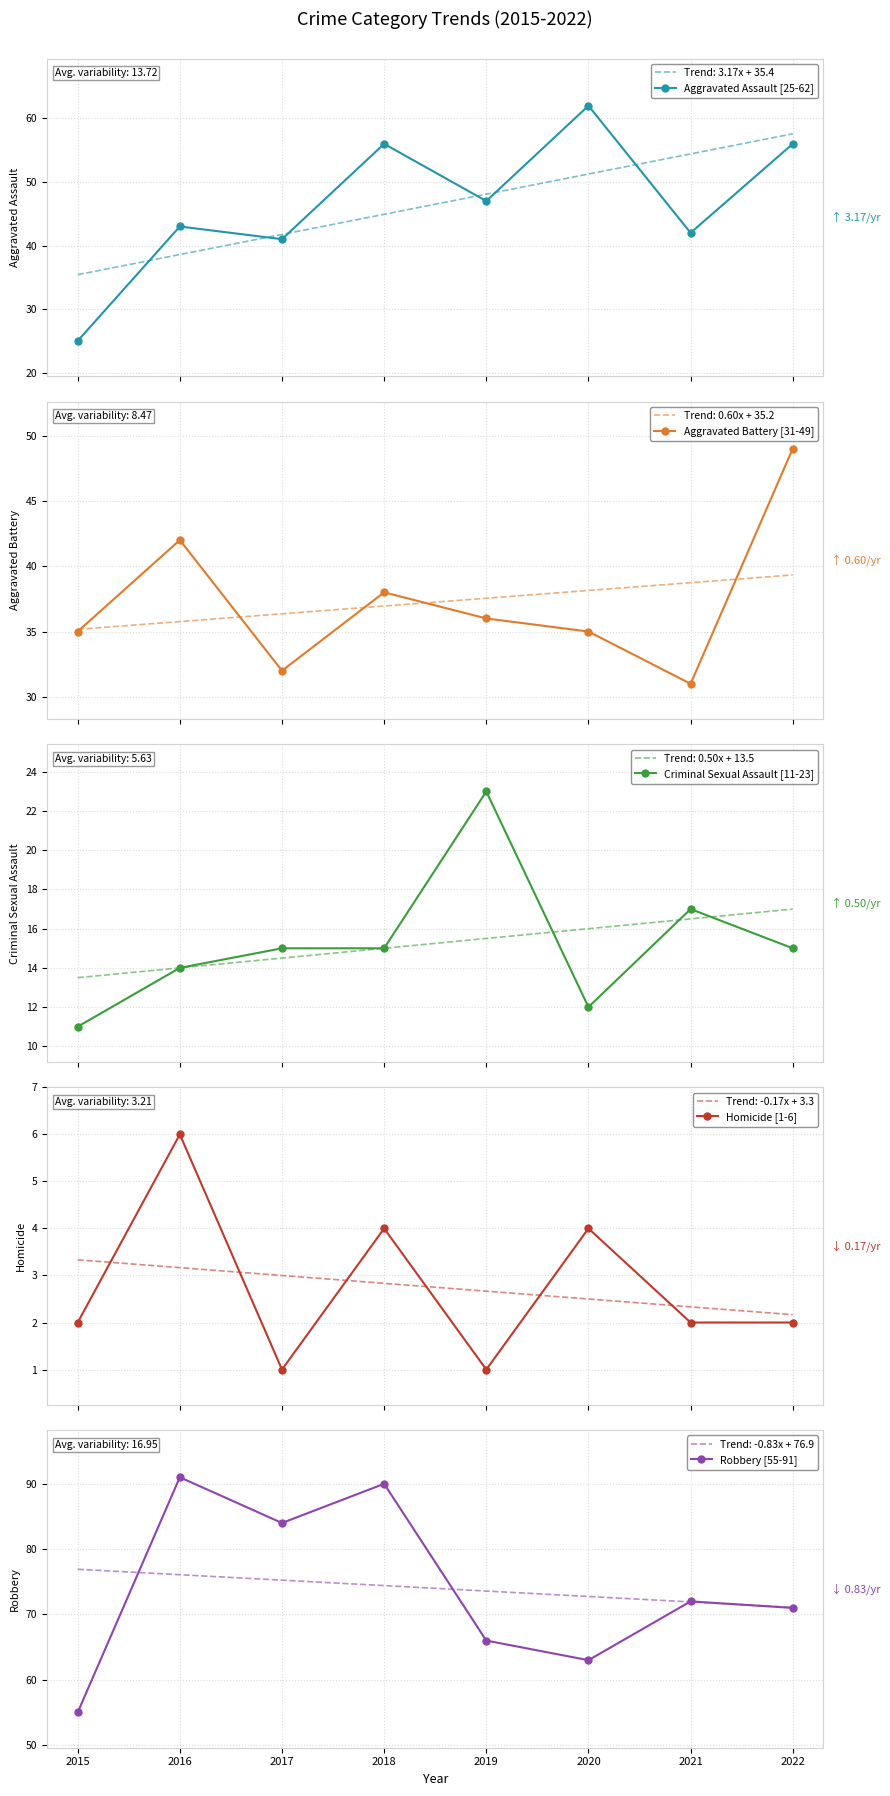

How many data points in Criminal Sexual Assault [11-23] are above 15?

2